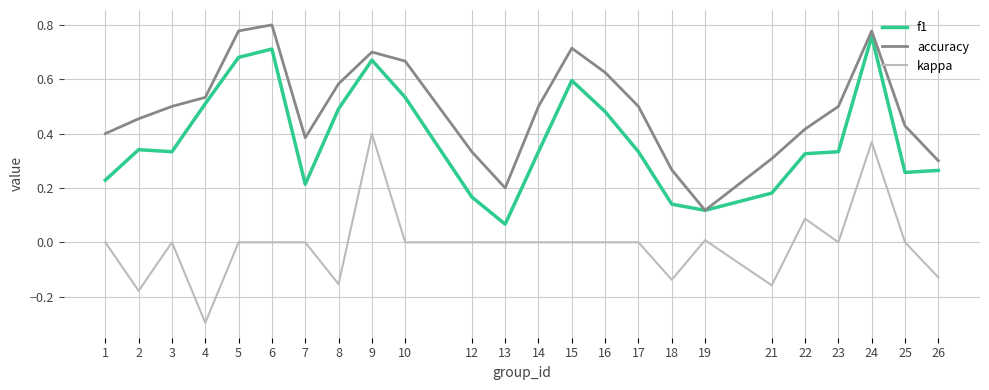

What is the sum of all f1 values?

9.1